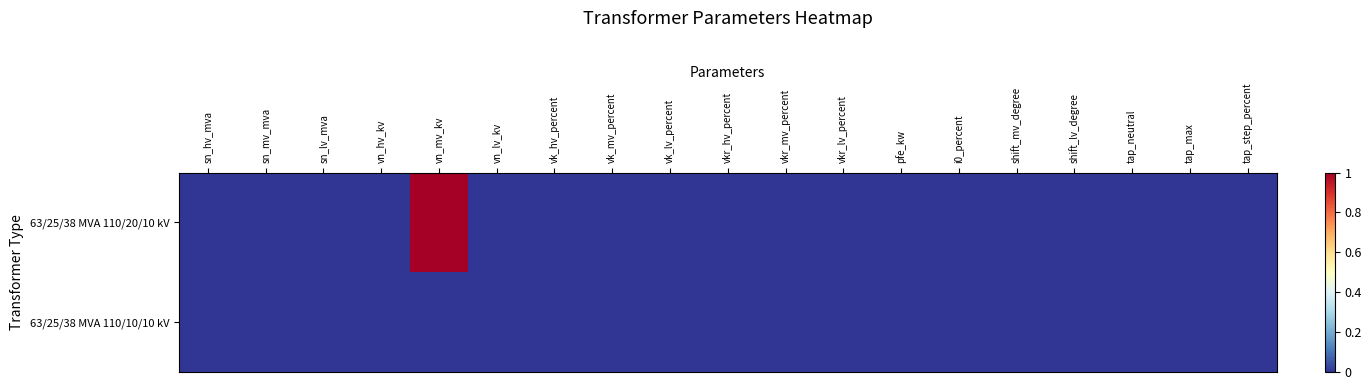

Rank the series by their average value, from lowest to highest.

63/25/38 MVA 110/10/10 kV, 63/25/38 MVA 110/20/10 kV